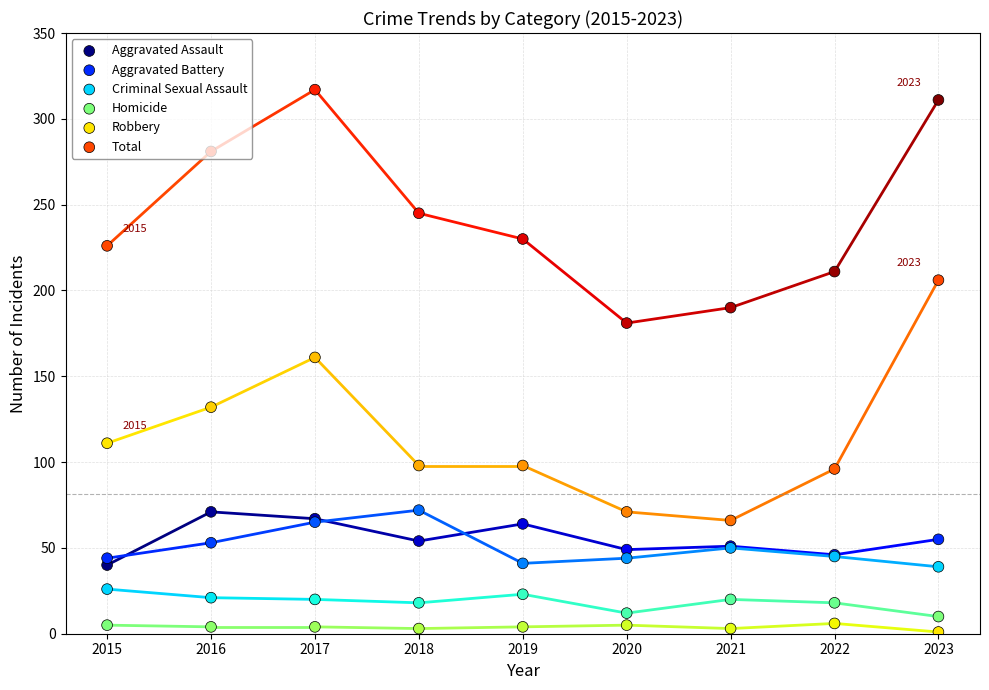

Which series contains the highest Y value?

Total